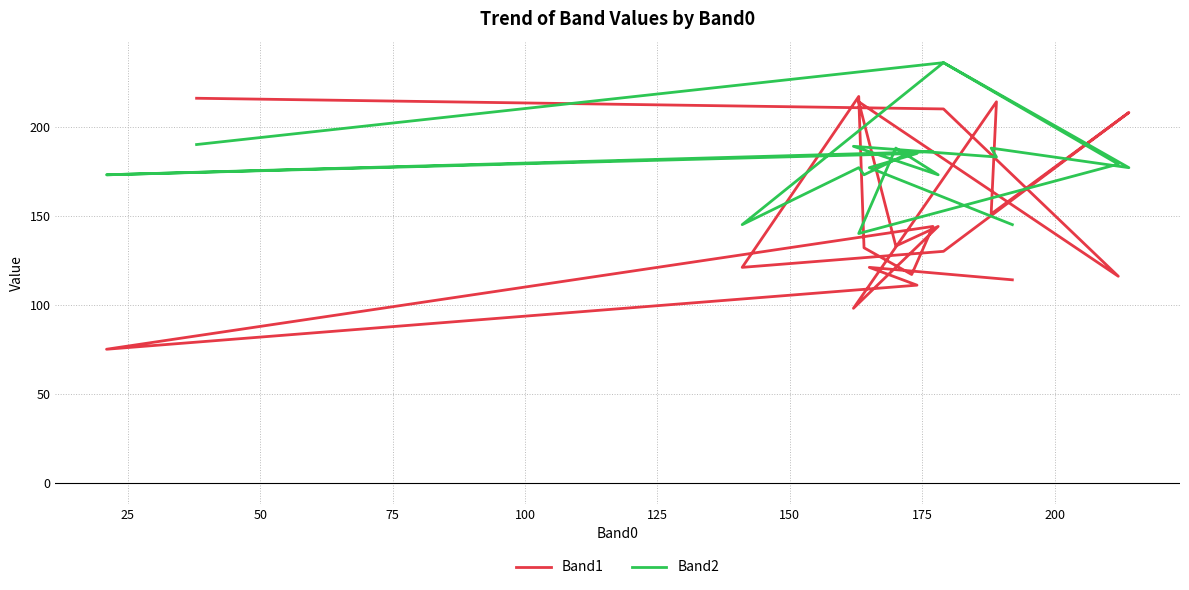

Reading left to right, transcribe all the data shown in this chart.

Band1: 216	210	116	214	133	144	98	214	151	208	130	121	217	132	117	144	75	111	121	114
Band2: 190	236	179	140	188	173	189	183	188	177	236	145	177	173	186	186	173	185	177	145